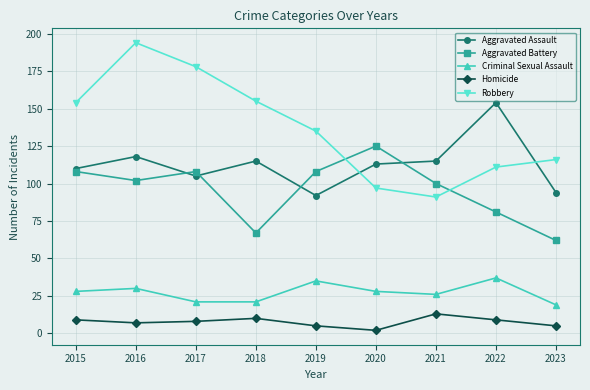

At which category is the sum across all series the highest?

2016